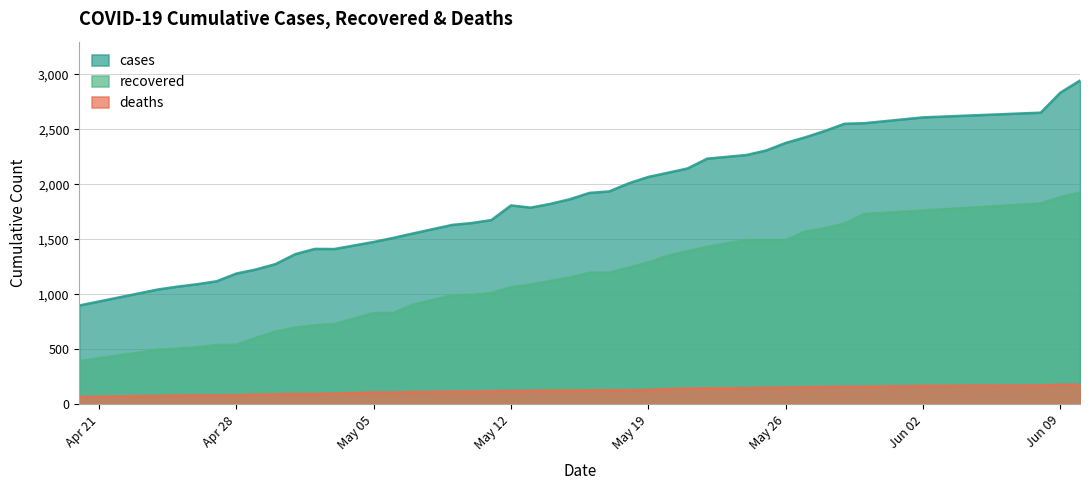

What is the total value across all series at Jun 09?

4897